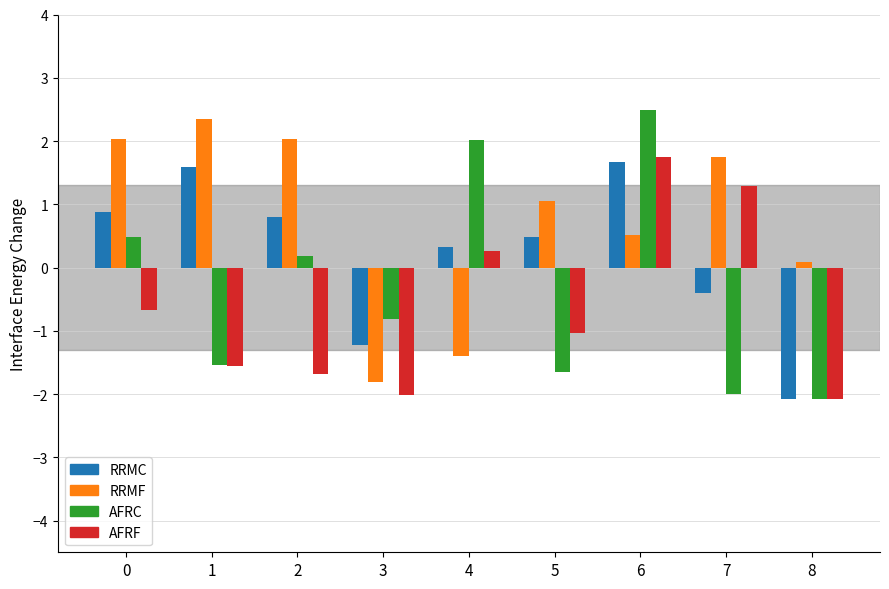

What is the difference between the highest and lowest values at 0?

2.7